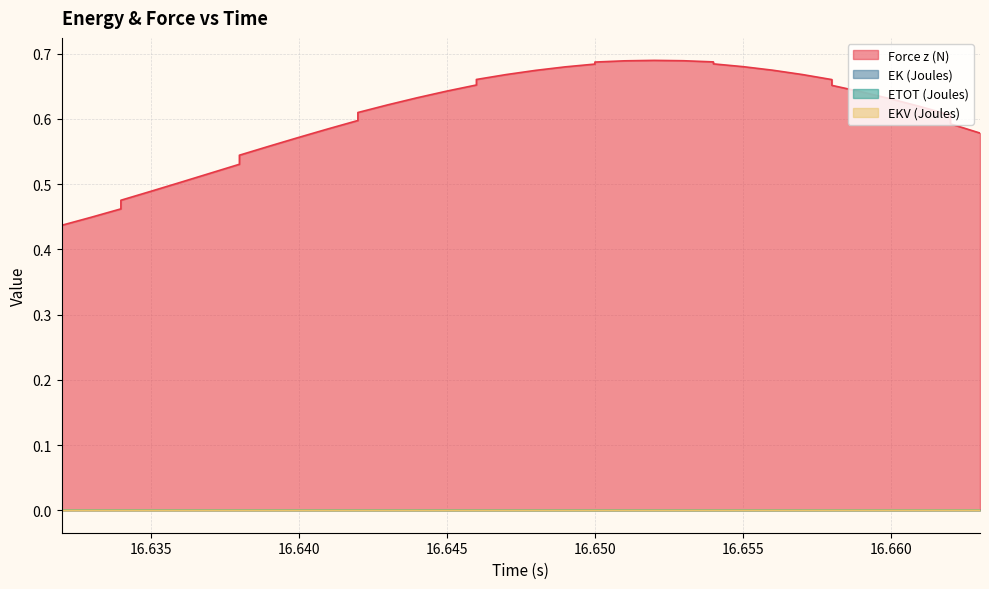

Which series has the largest total across all categories?

Force z (N)